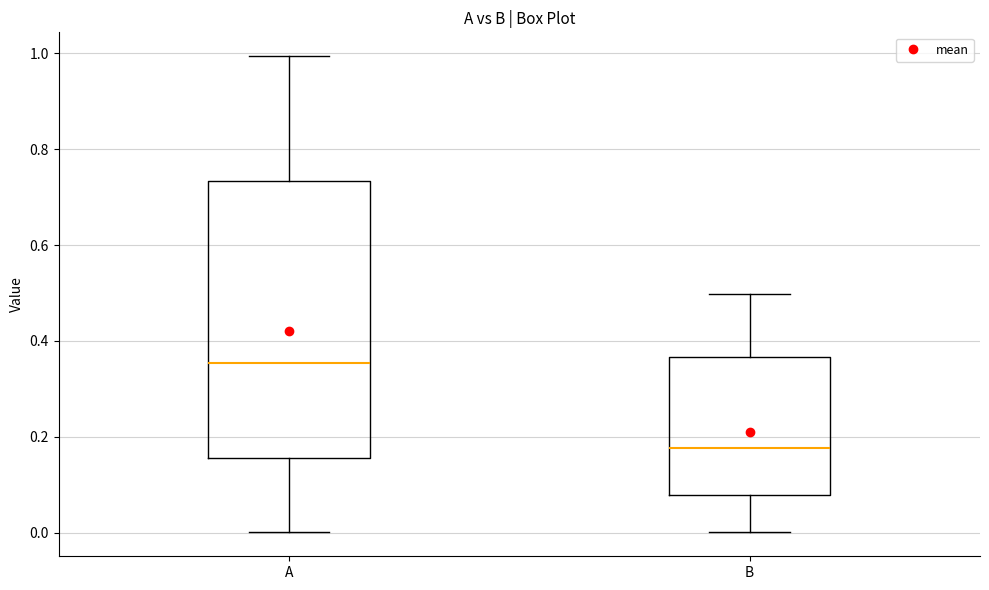

Reading left to right, read every box against the y-axis: the position of its median line, the range the box covers, and the ends of its whiskers. The values are not printed on the chart, so give them approximately, as read against the axis.

A: median 0.36, box 0.16 to 0.74, whiskers 0.00 to 1.00
B: median 0.18, box 0.08 to 0.36, whiskers 0.00 to 0.50